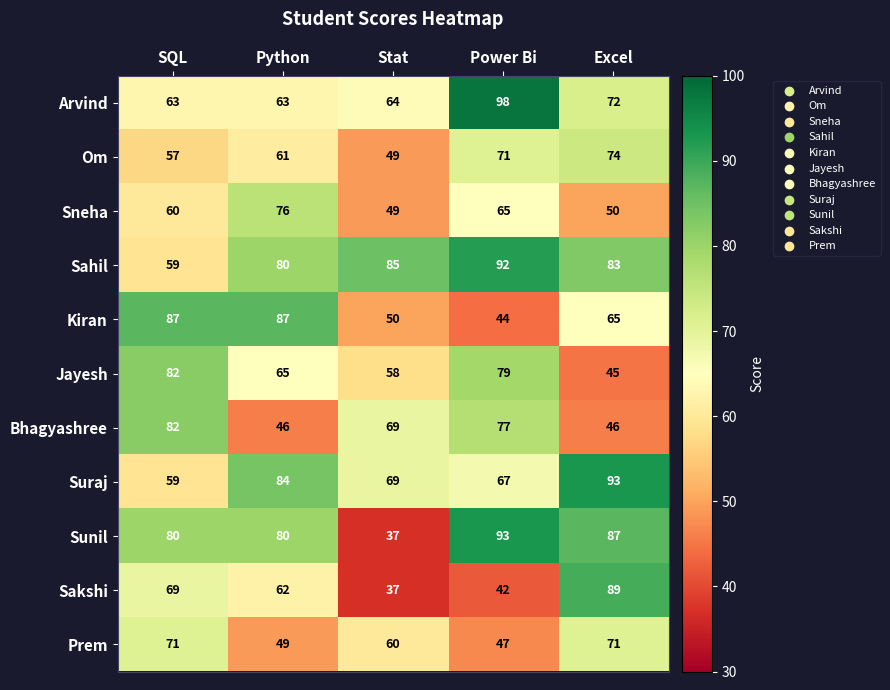

What is the total value across all series at Excel?

775